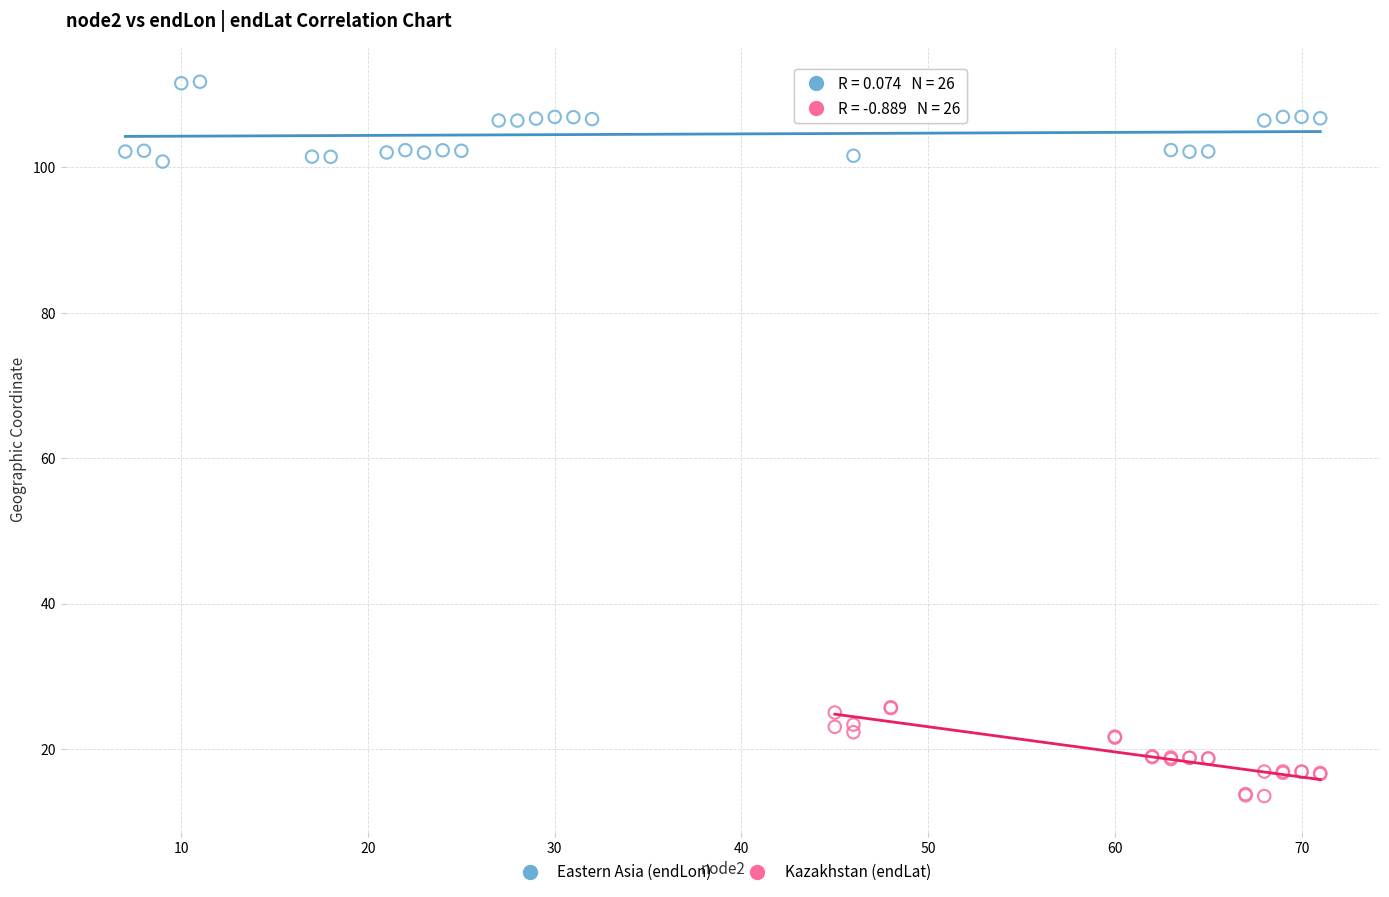

What are all the series names shown in the legend?

Eastern Asia (endLon), Kazakhstan (endLat)